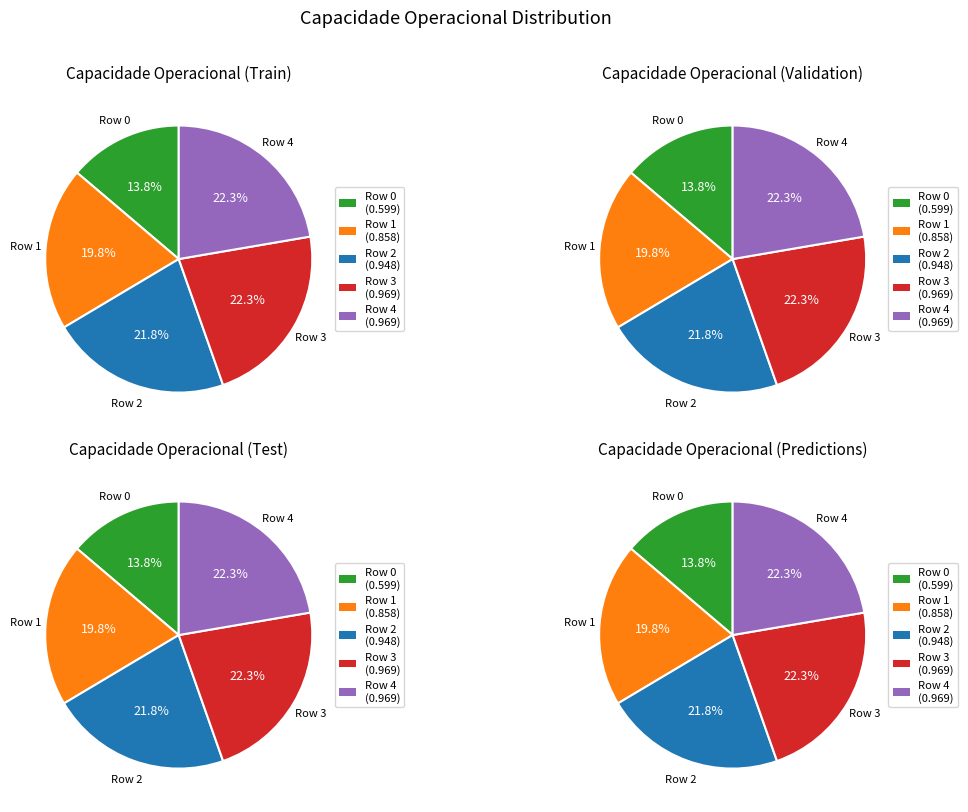

Rank the categories by value from highest to lowest.

3, 4, 2, 1, 0